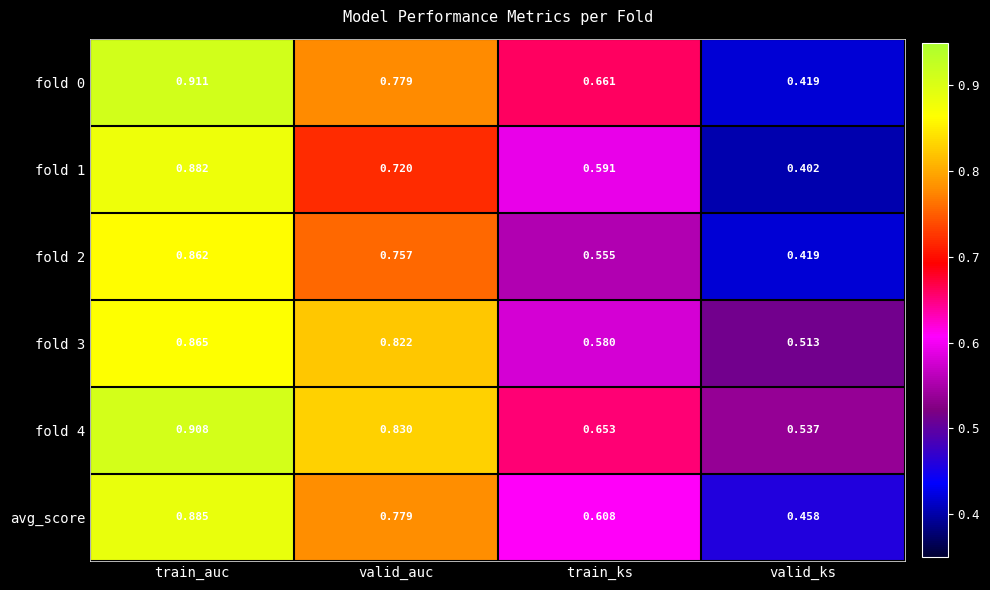

Where is fold 2 nearest to the value 0?

valid_ks